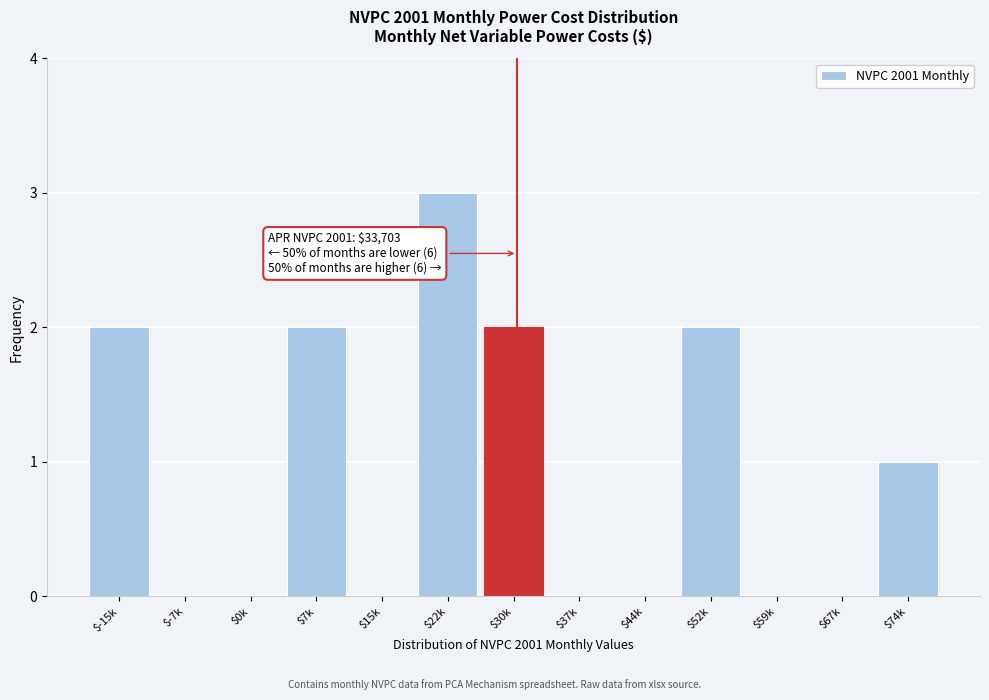

True or false: the data shows 2 at $74k.

False